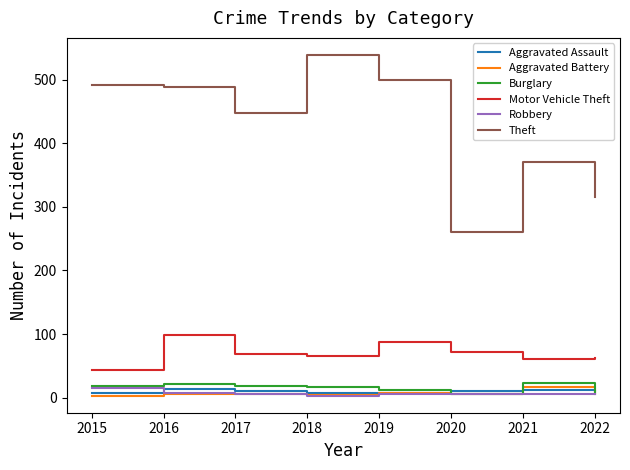

What is the highest value of the Aggravated Assault series?

13